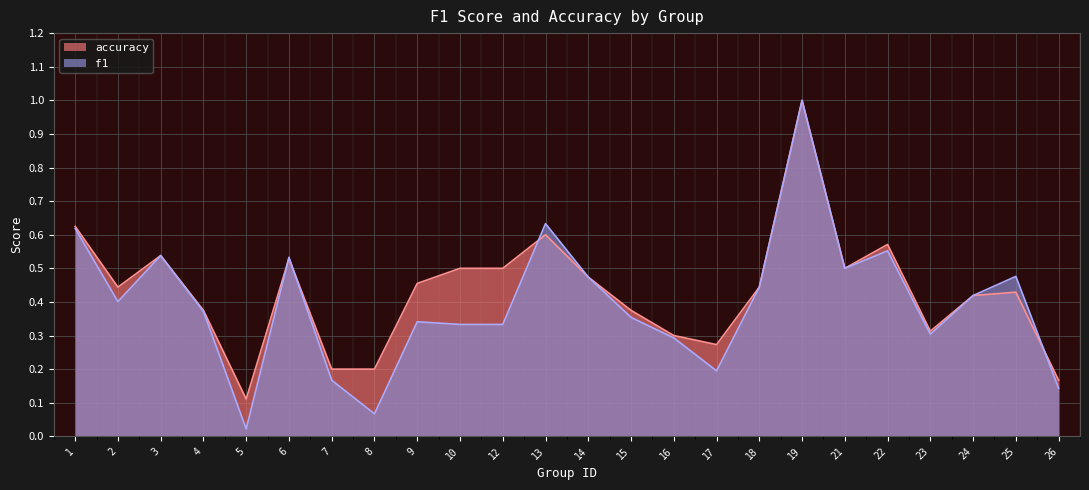

Reading left to right, what are all the values shown in this chart?

f1: 1=0.6	2=0.4	3=0.5	4=0.4	5=0.0	6=0.5	7=0.2	8=0.1	9=0.3	10=0.3	12=0.3	13=0.6	14=0.5	15=0.4	16=0.3	17=0.2	18=0.4	19=1.0	21=0.5	22=0.6	23=0.3	24=0.4	25=0.5	26=0.1
accuracy: 1=0.6	2=0.4	3=0.5	4=0.4	5=0.1	6=0.5	7=0.2	8=0.2	9=0.5	10=0.5	12=0.5	13=0.6	14=0.5	15=0.4	16=0.3	17=0.3	18=0.4	19=1.0	21=0.5	22=0.6	23=0.3	24=0.4	25=0.4	26=0.2